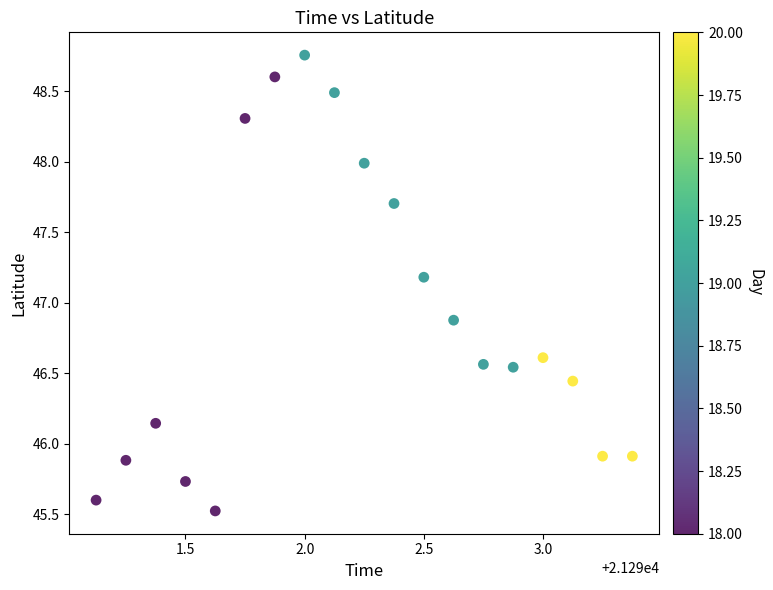

What is the range of Y values (max minus min)?

3.2